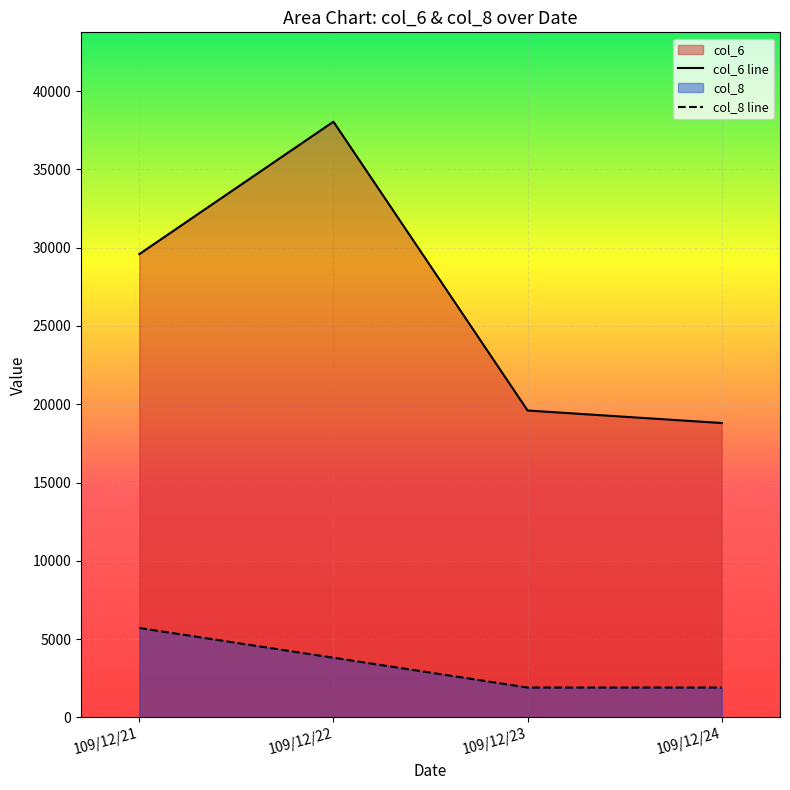

The value of col_6 at 109/12/24 is 18800.0. True or false?

True